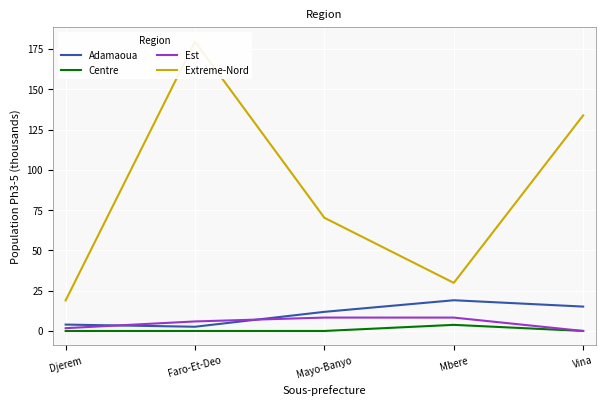

Rank the series at Vina from highest to lowest value.

Extreme-Nord, Adamaoua, Centre, Est